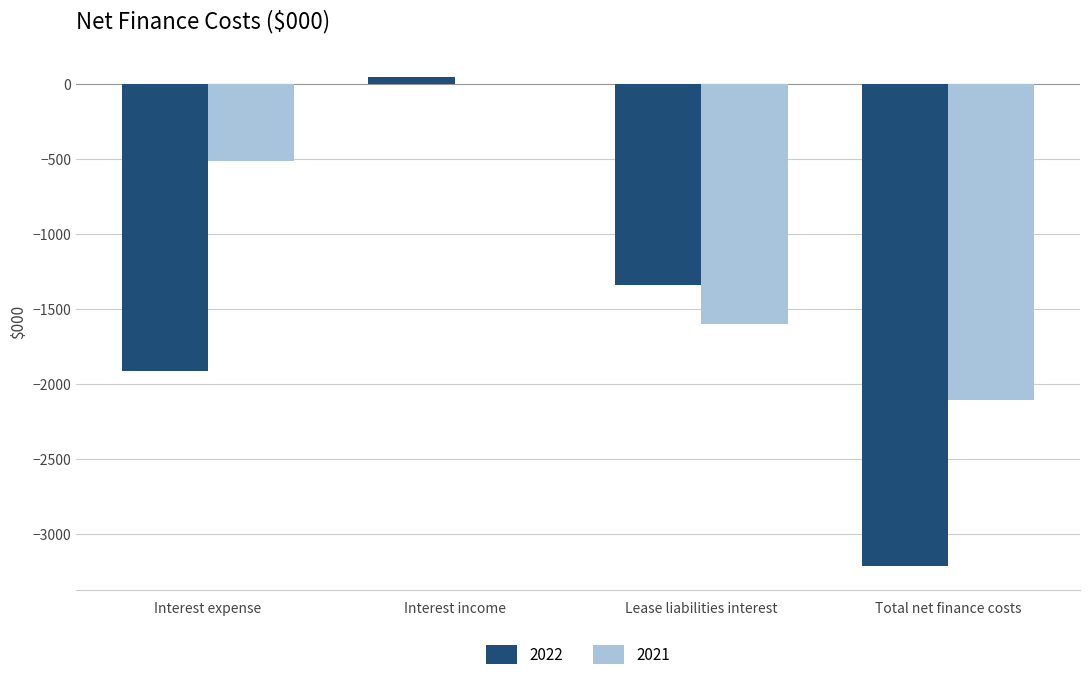

What is the sum of all 2021 values?

-4227